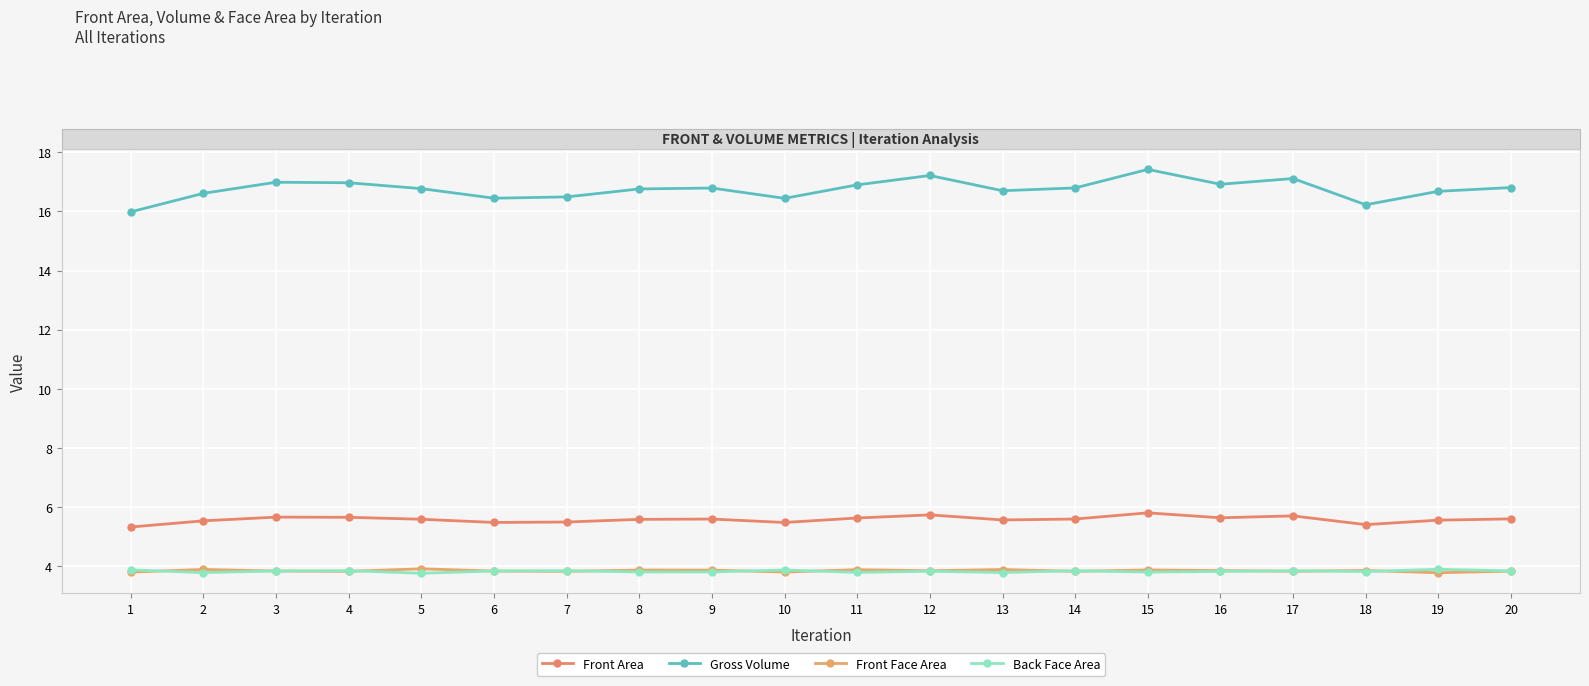

At 7, list the series in order from smallest to largest.

Front Face Area, Back Face Area, Front Area, Gross Volume